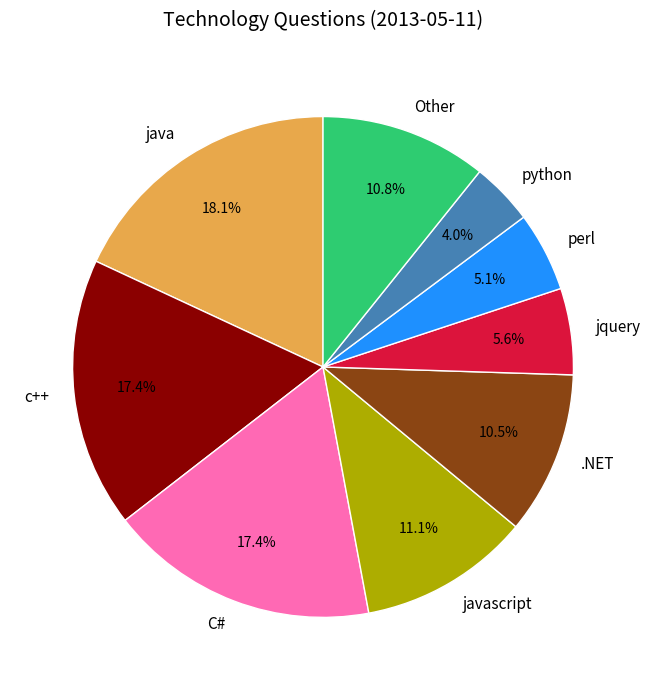

True or false: C# accounts for 31% of the total.

False